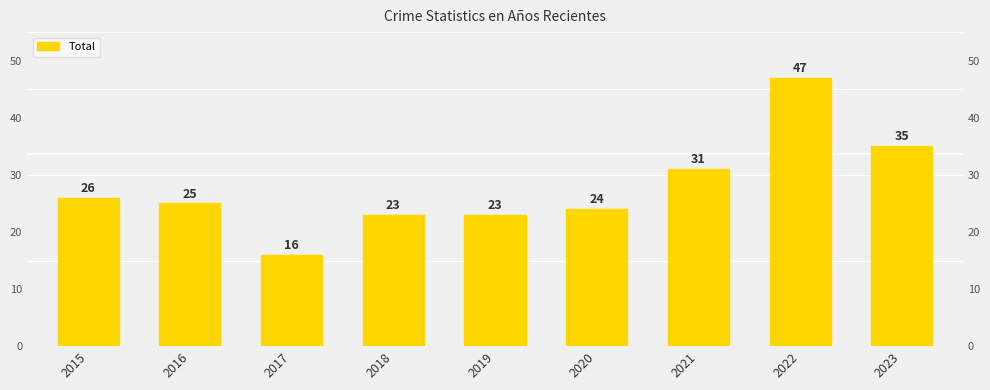

Where does the data first go above 25?

2015